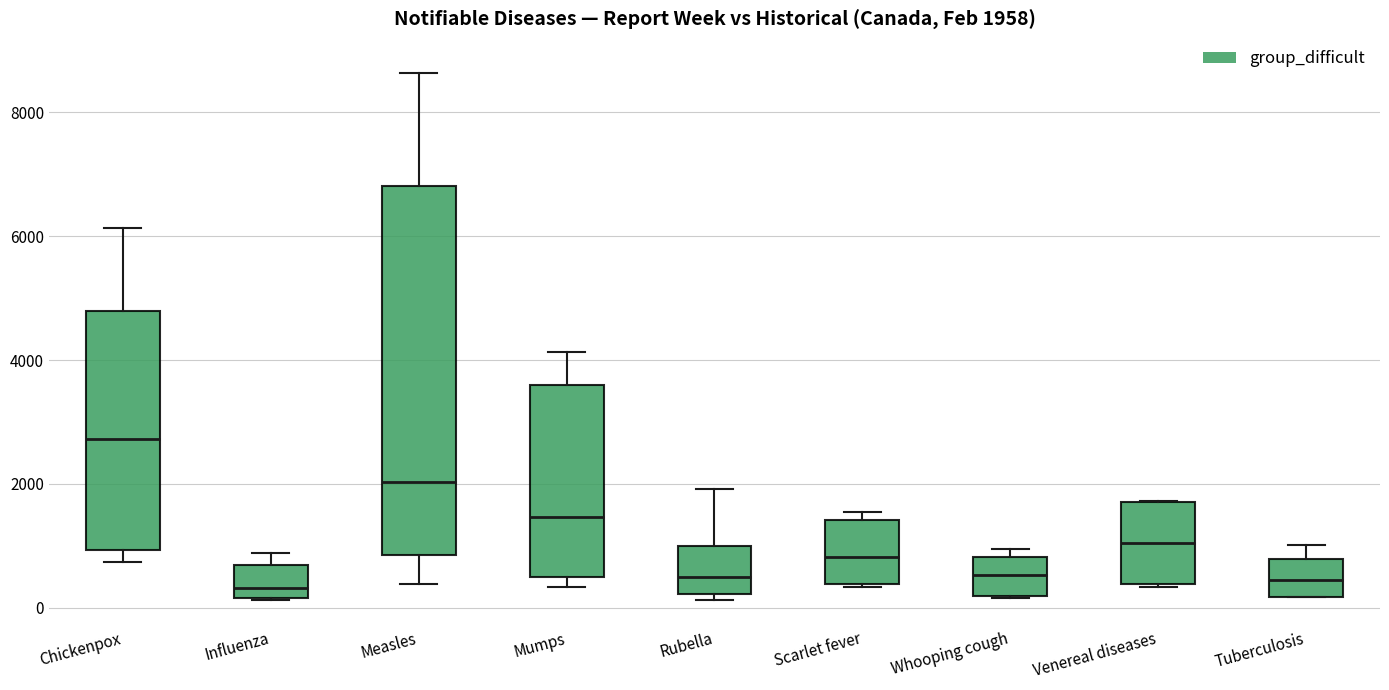

Comparing the boxes themselves (not the whiskers), which one is the tallest?

Measles